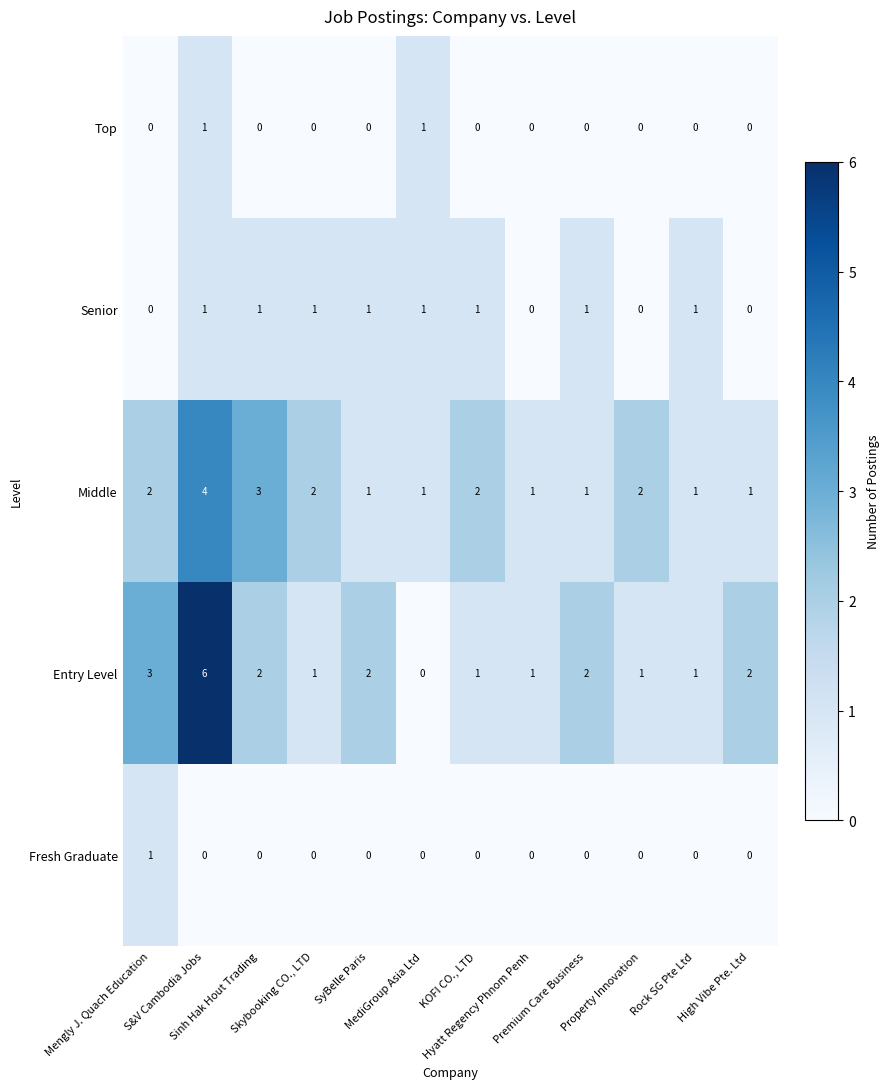

What is the greatest value displayed?

6